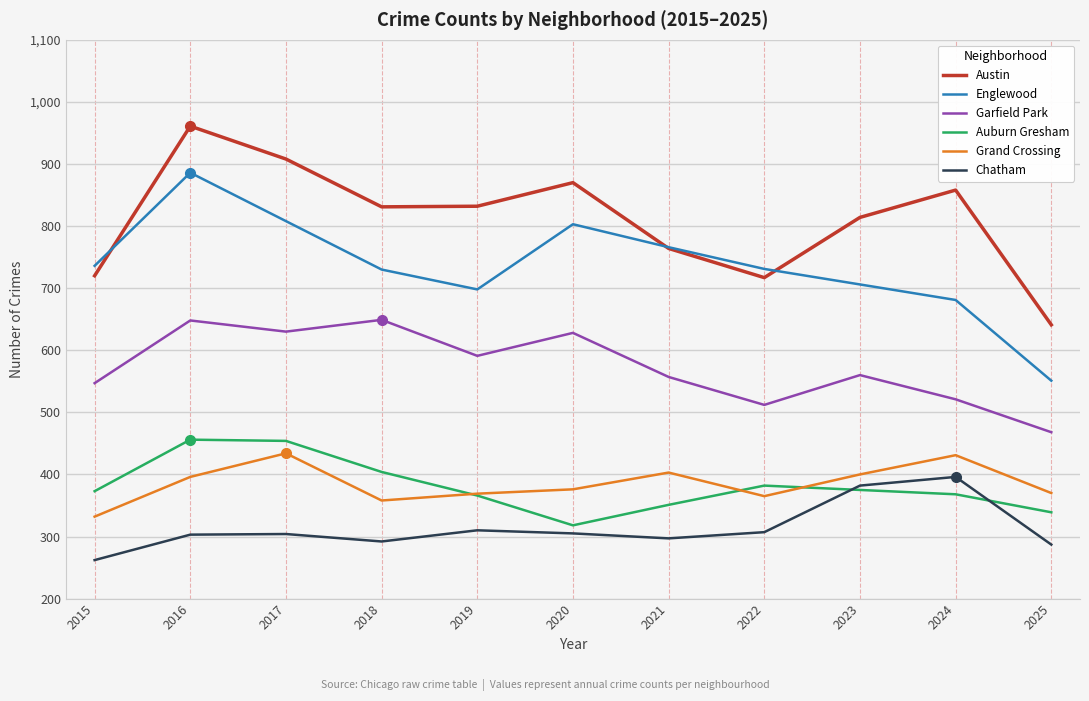

What is the total value across all series at 2019?

3166